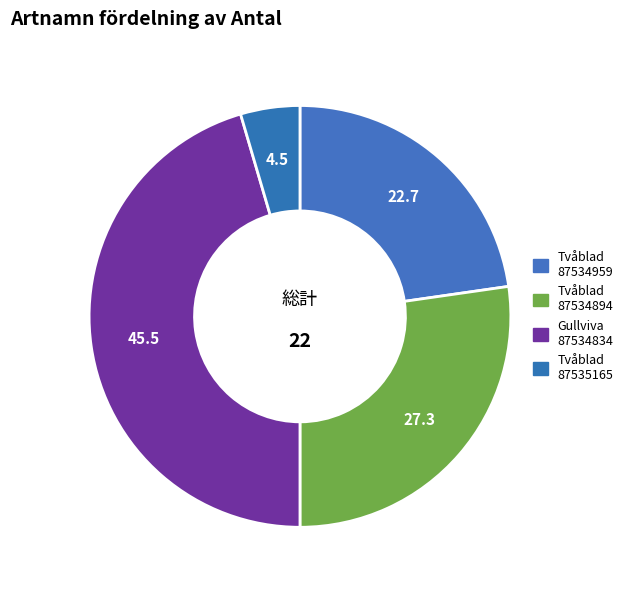

Which category has the biggest portion of the pie?

Gullviva 87534834